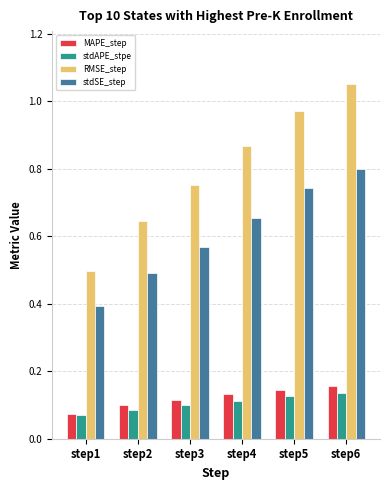

How many groups of bars are there?

6